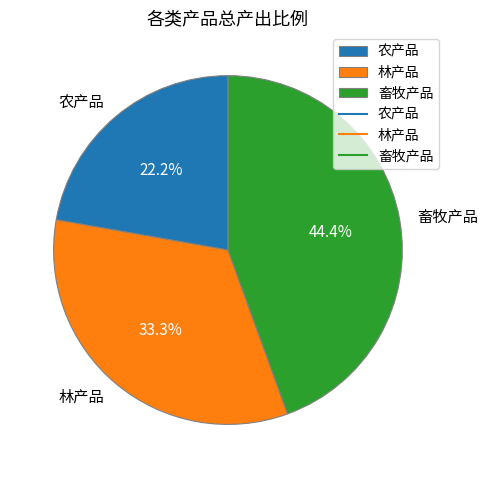

Does 林产品 account for over 50% of the chart?

No